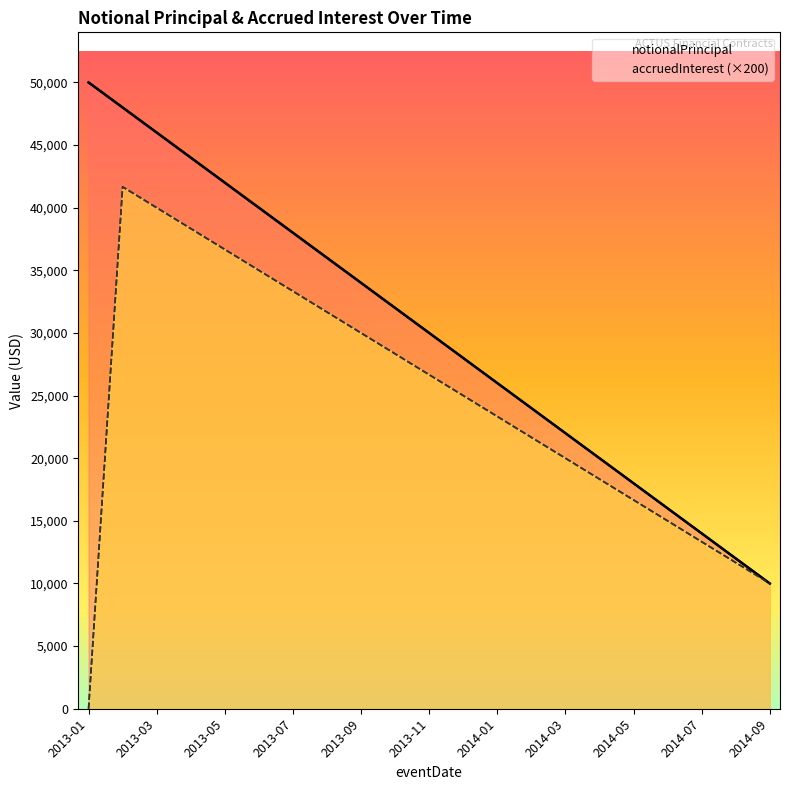

Reading right to left, list all the values displayed in this chart.

notionalPrincipal: 10000.0	12000.0	14000.0	16000.0	18000.0	20000.0	22000.0	24000.0	26000.0	28000.0	30000.0	32000.0	34000.0	36000.0	38000.0	40000.0	42000.0	44000.0	46000.0	48000.0	50000.0
accruedInterest: 10000.0	11666.7	13333.3	15000.0	16666.7	18333.3	20000.0	21666.7	23333.3	25000.0	26666.7	28333.3	30000.0	31666.7	33333.3	35000.0	36666.7	38333.3	40000.0	41666.7	0.0